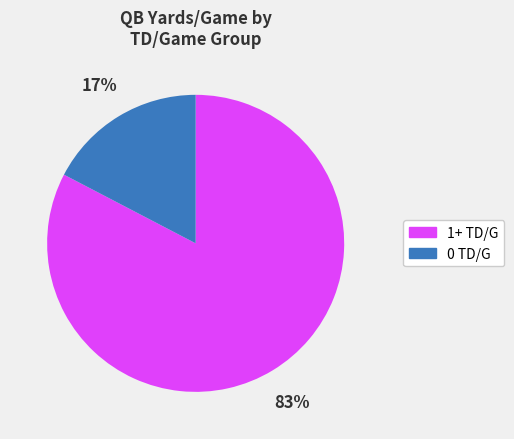

To the nearest percent, what is the average slice percentage?

50%